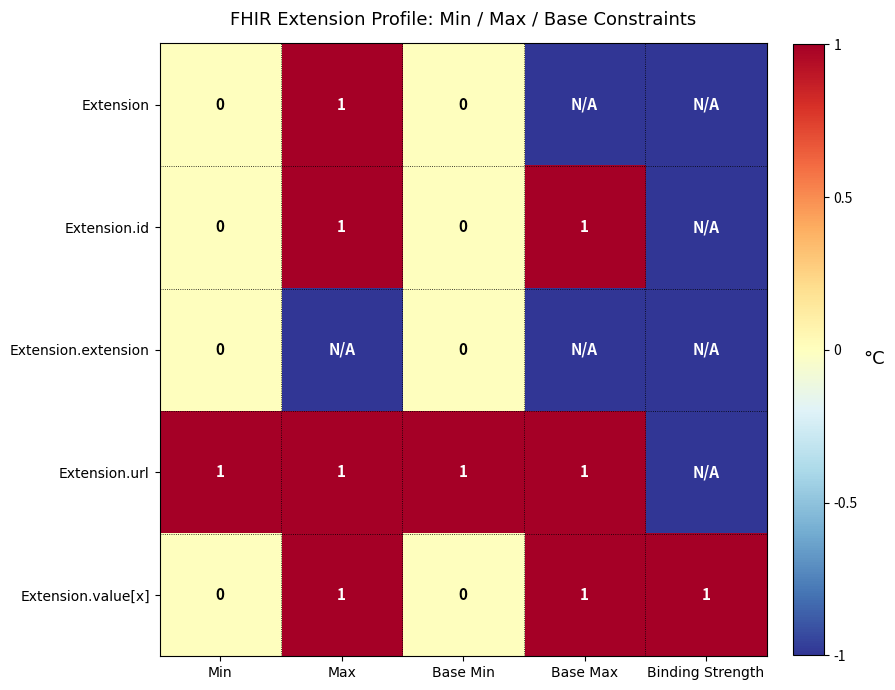

True or false: Extension has a value of 2 at Max.

False